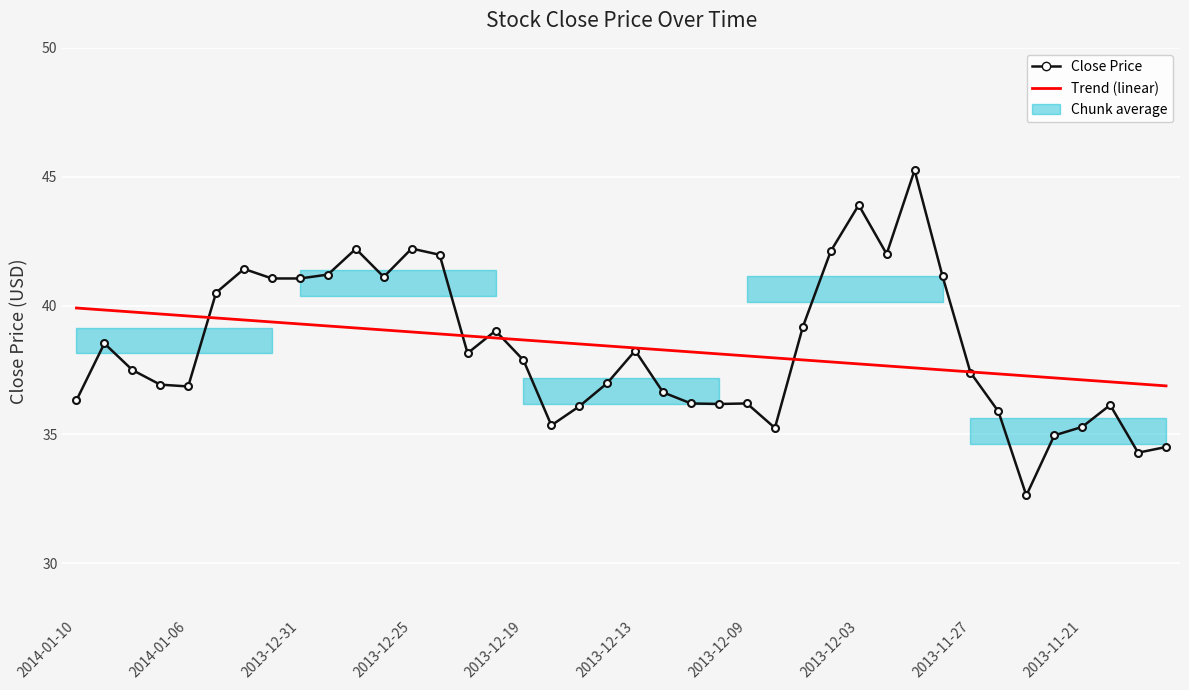

What is the label of the 14th point from the right?

26